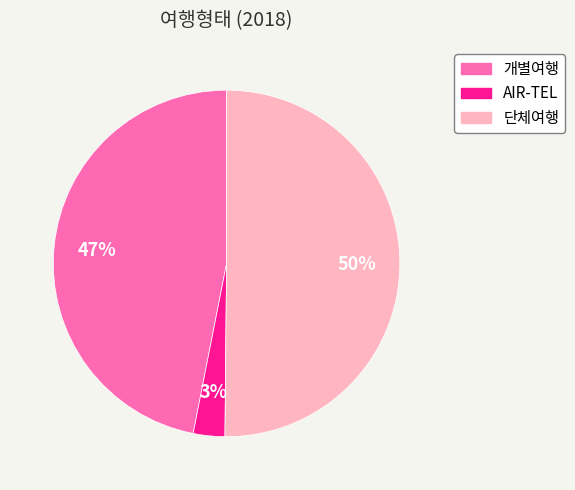

Approximately how many times larger is the value at 개별여행 compared to 단체여행?

0.9